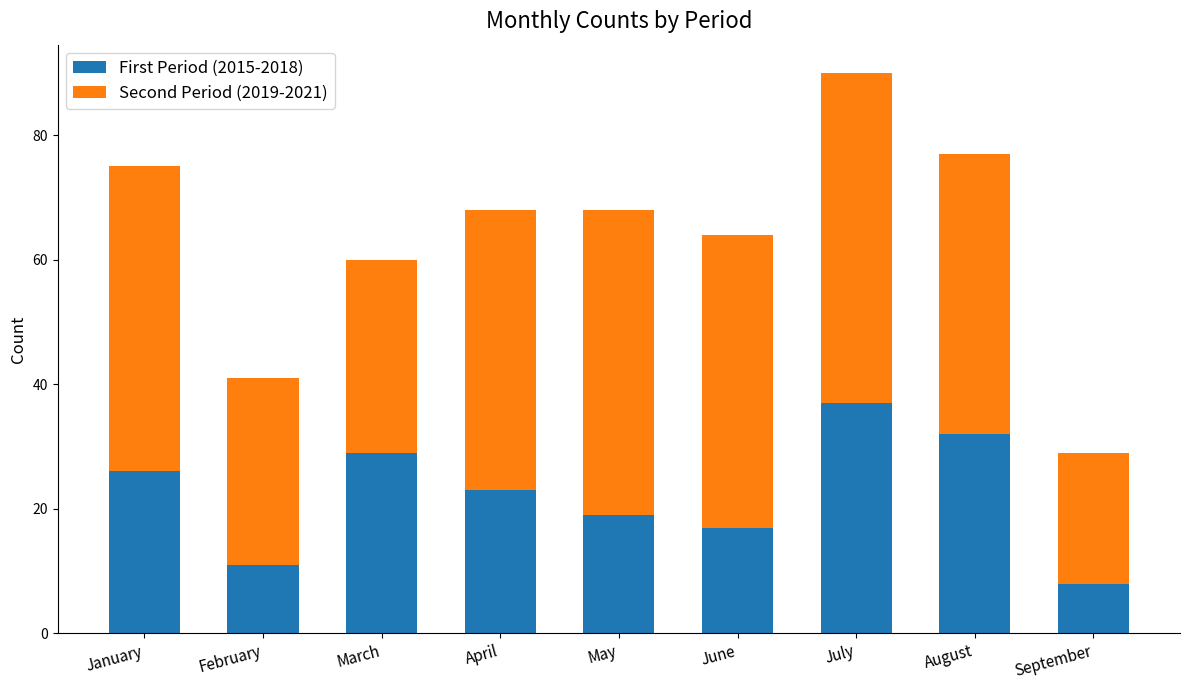

How many bars are there in total?

9